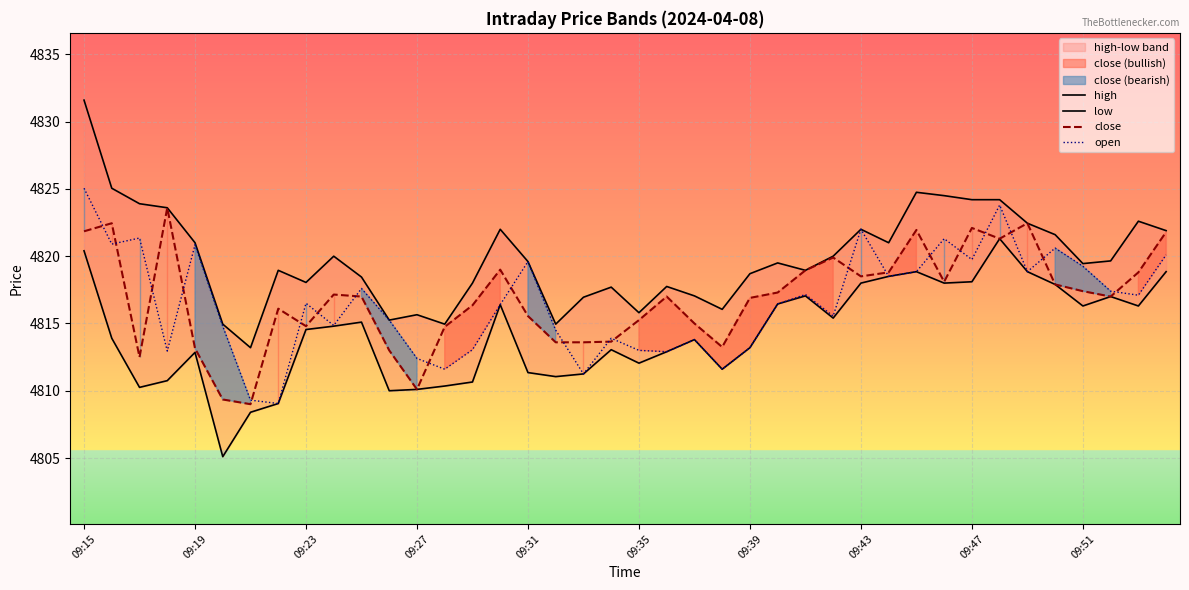

The value of close at 29 is 6499.2. True or false?

False